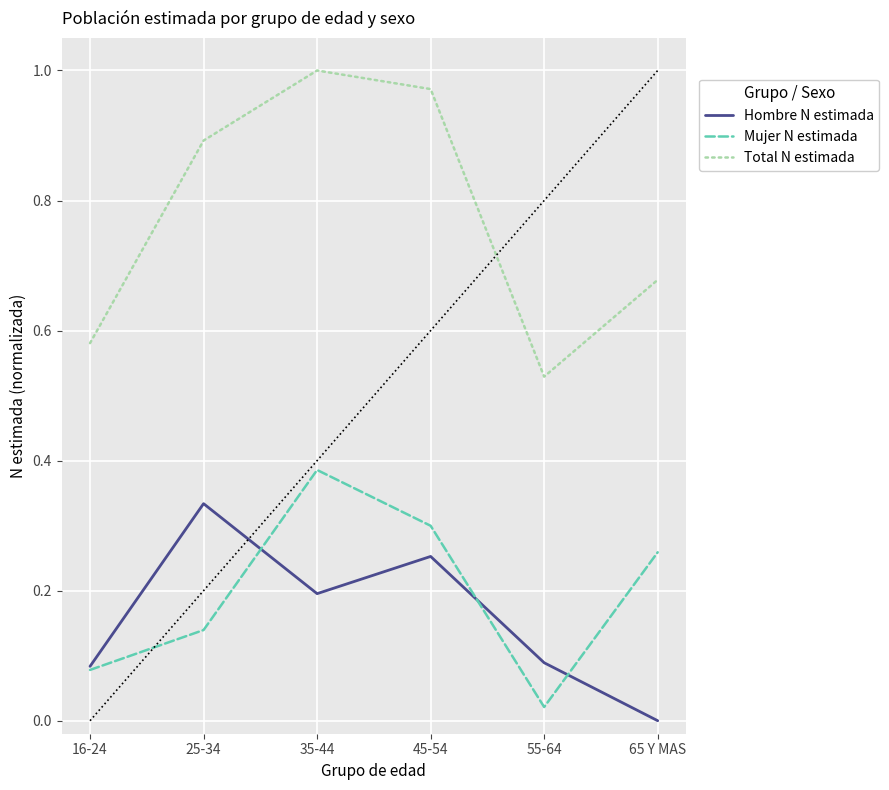

At which label is Hombre N estimada closest to 0?

65 Y MAS